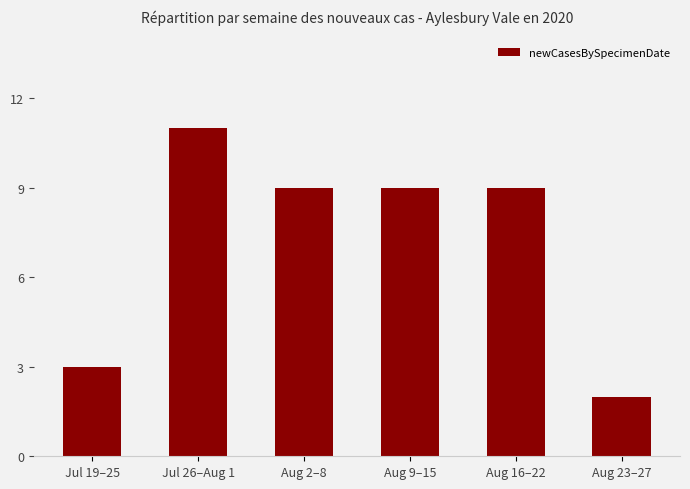

What is the difference between the values at Aug 9–15 and Aug 23–27?

7